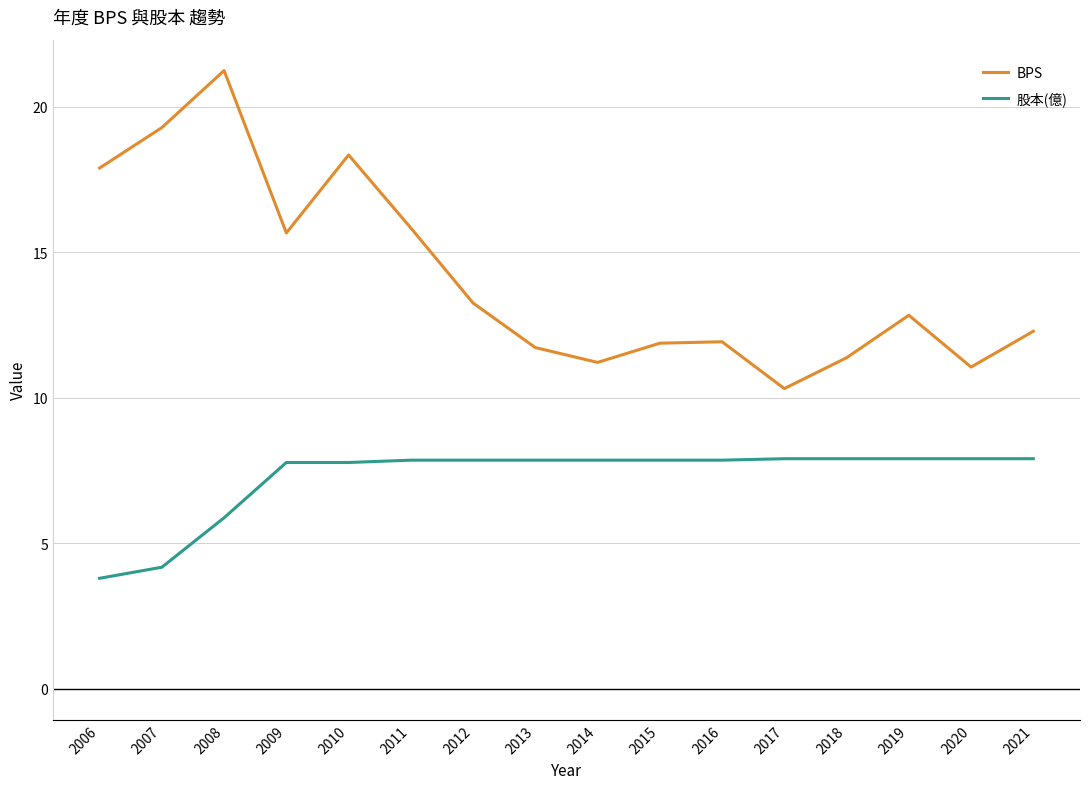

Which series changed the most between 2010 and 2018?

BPS